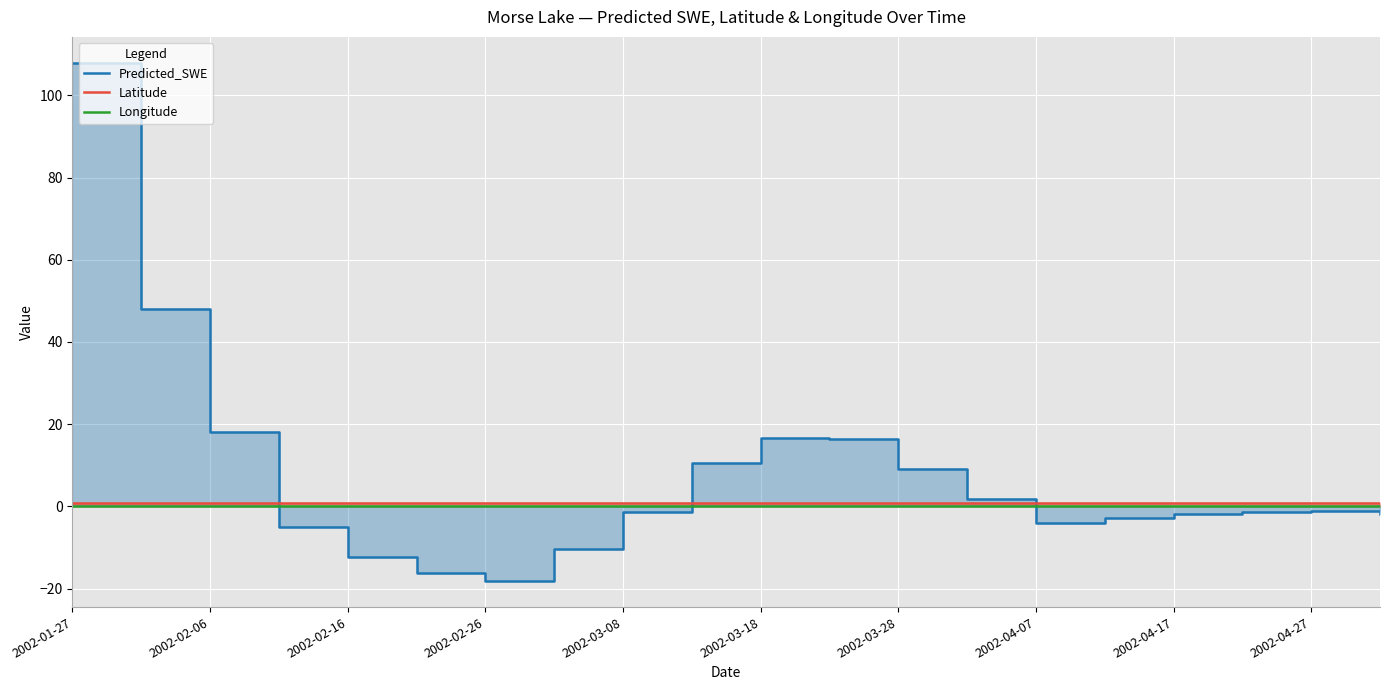

What is the maximum value for Latitude?

0.9